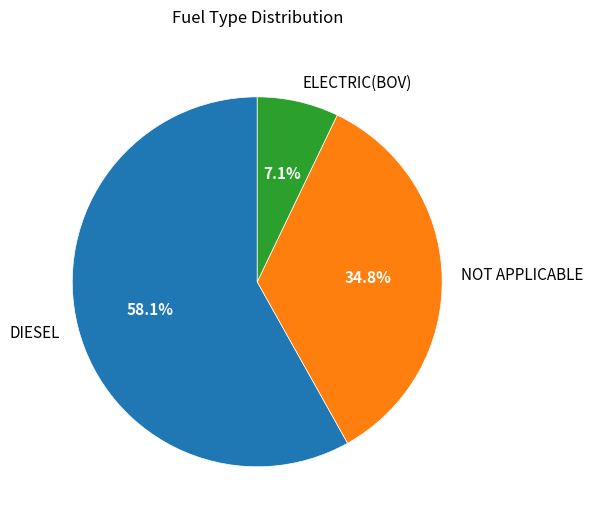

Do ELECTRIC(BOV) and NOT APPLICABLE together represent more than half of the pie?

No